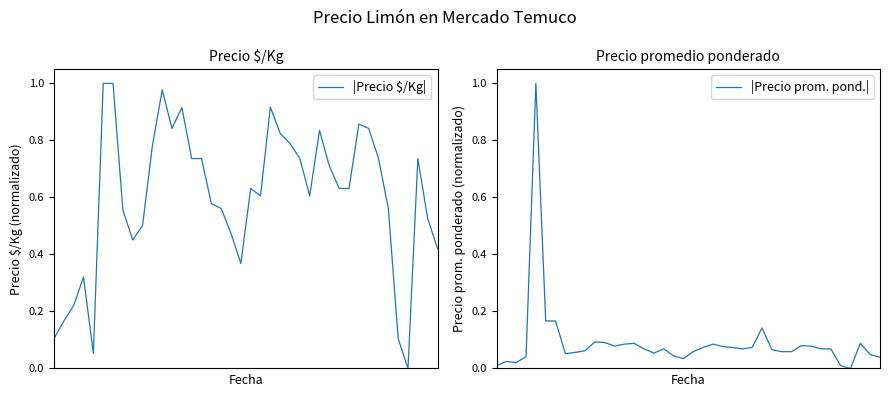

How many distinct data groups are displayed?

2